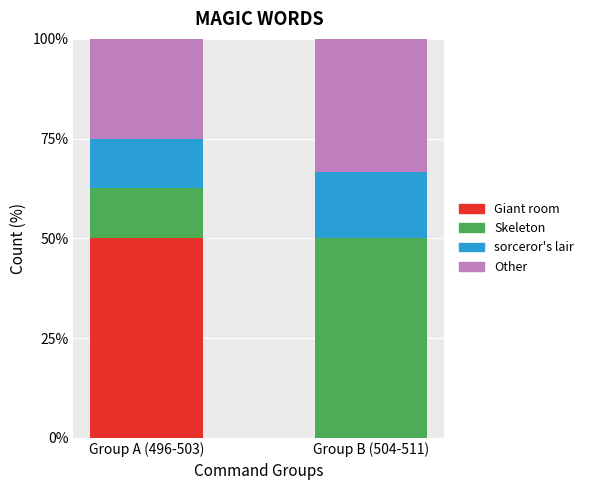

What is the highest value of the Giant room series?

50.0